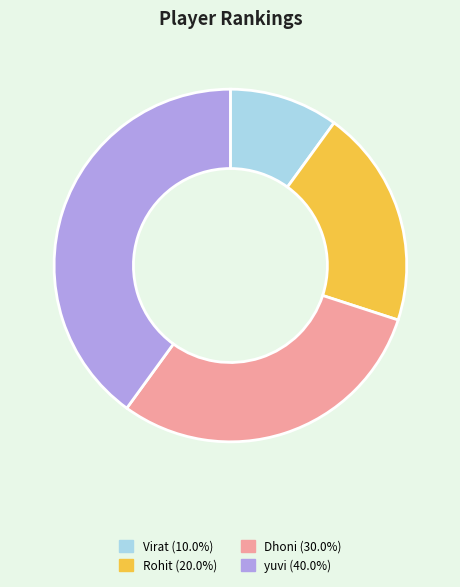

Between Rohit and Virat, which is larger?

Rohit